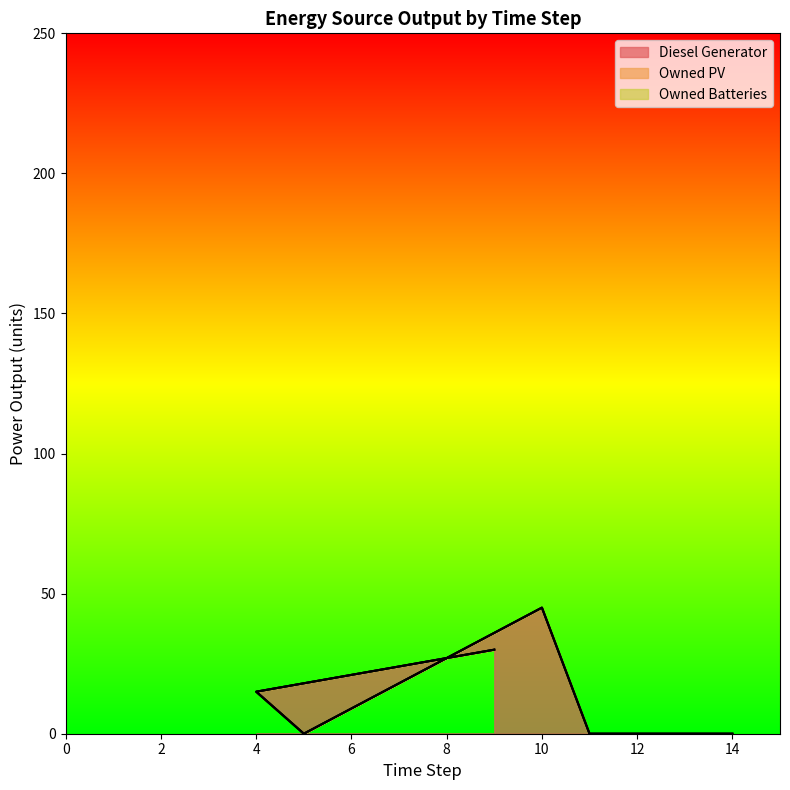

Reading left to right, list all the values displayed in this chart.

Diesel Generator: col_9=30.0	col_4=15.0	col_5=0.0	col_10=45.0	col_11=0.0	col_14=0.0
Owned PV: col_9=0.0	col_4=0.0	col_5=0.0	col_10=0.0	col_11=0.0	col_14=0.0
Owned Batteries: col_9=0.0	col_4=0.0	col_5=0.0	col_10=0.0	col_11=0.0	col_14=0.0